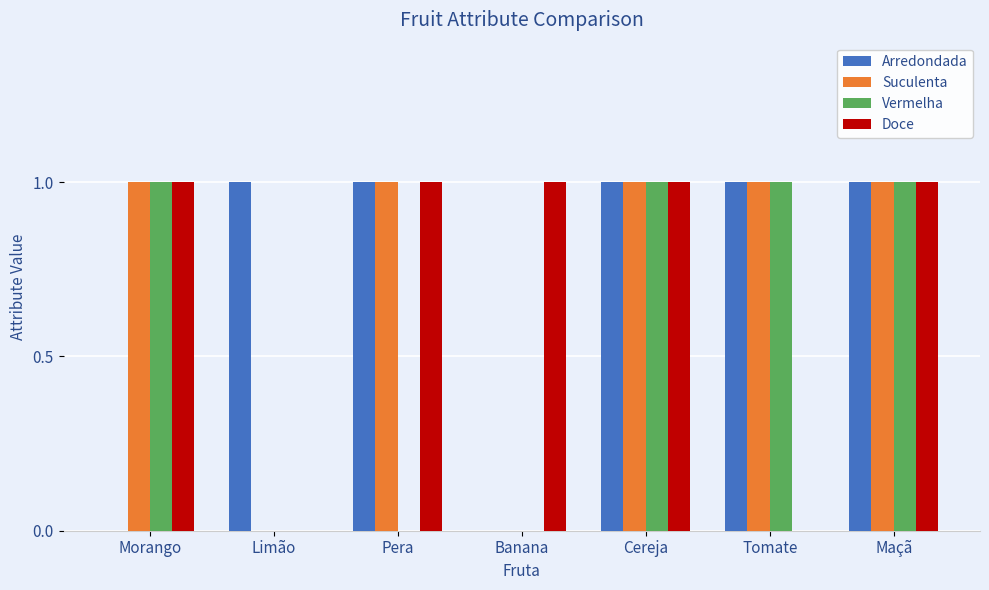

What is the greatest value displayed?

1